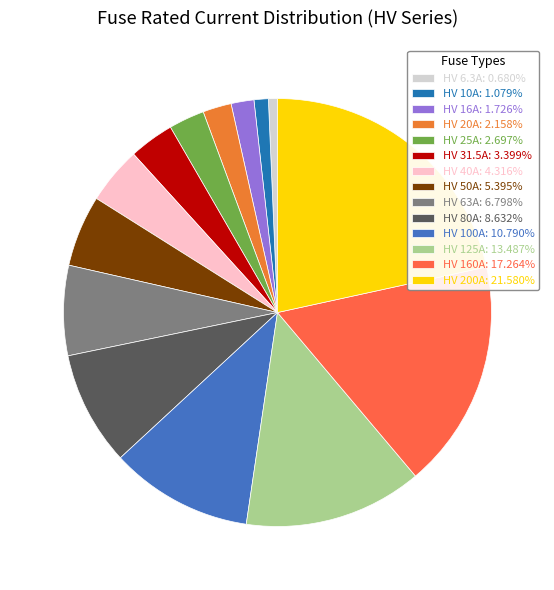

Count the number of slices in the pie.

14